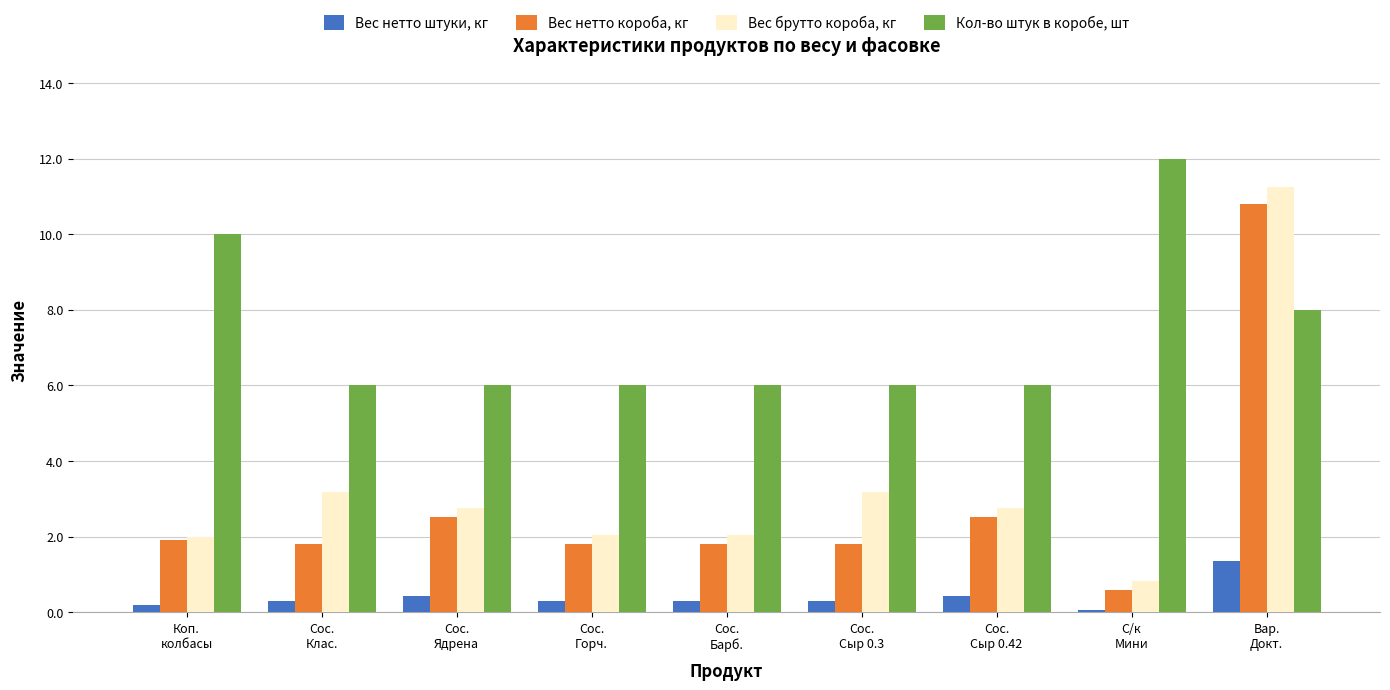

Which series has the widest spread of values?

Вес брутто короба, кг